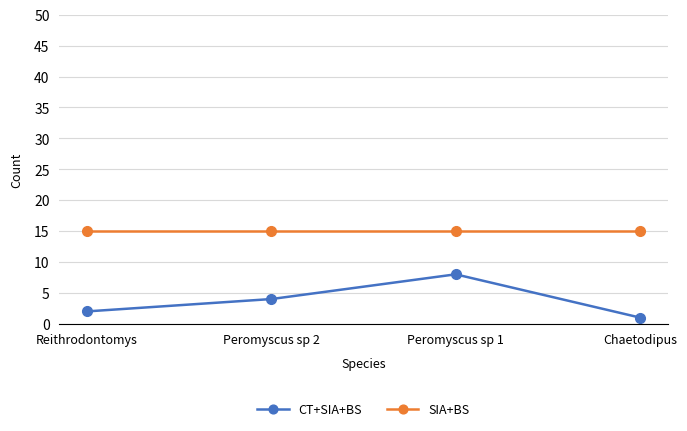

What is the approximate value of SIA+BS at Chaetodipus?

15